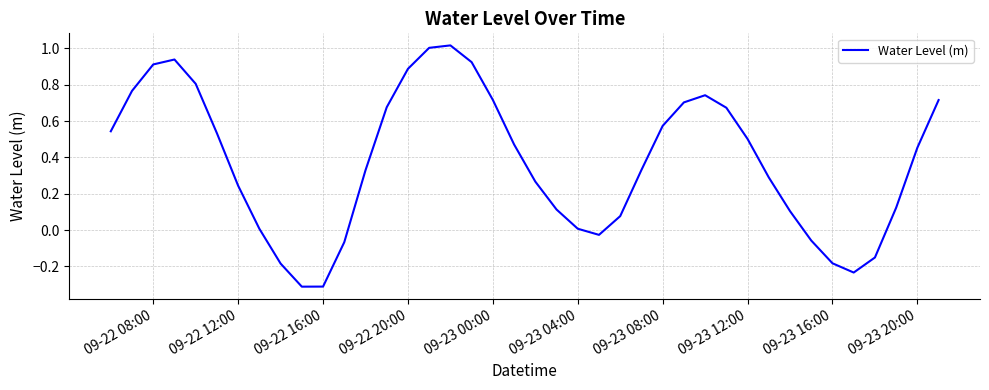

Does the chart have visible grid lines?

Yes